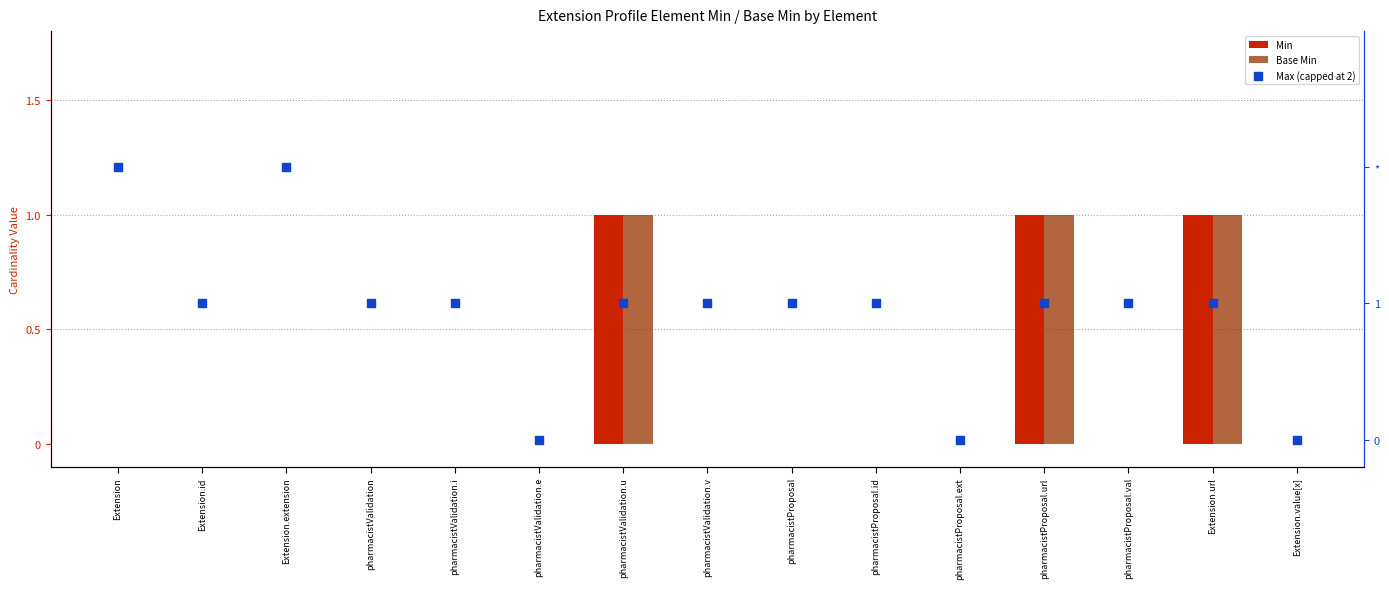

Which series has the widest spread of Y values?

Max (capped at 2)